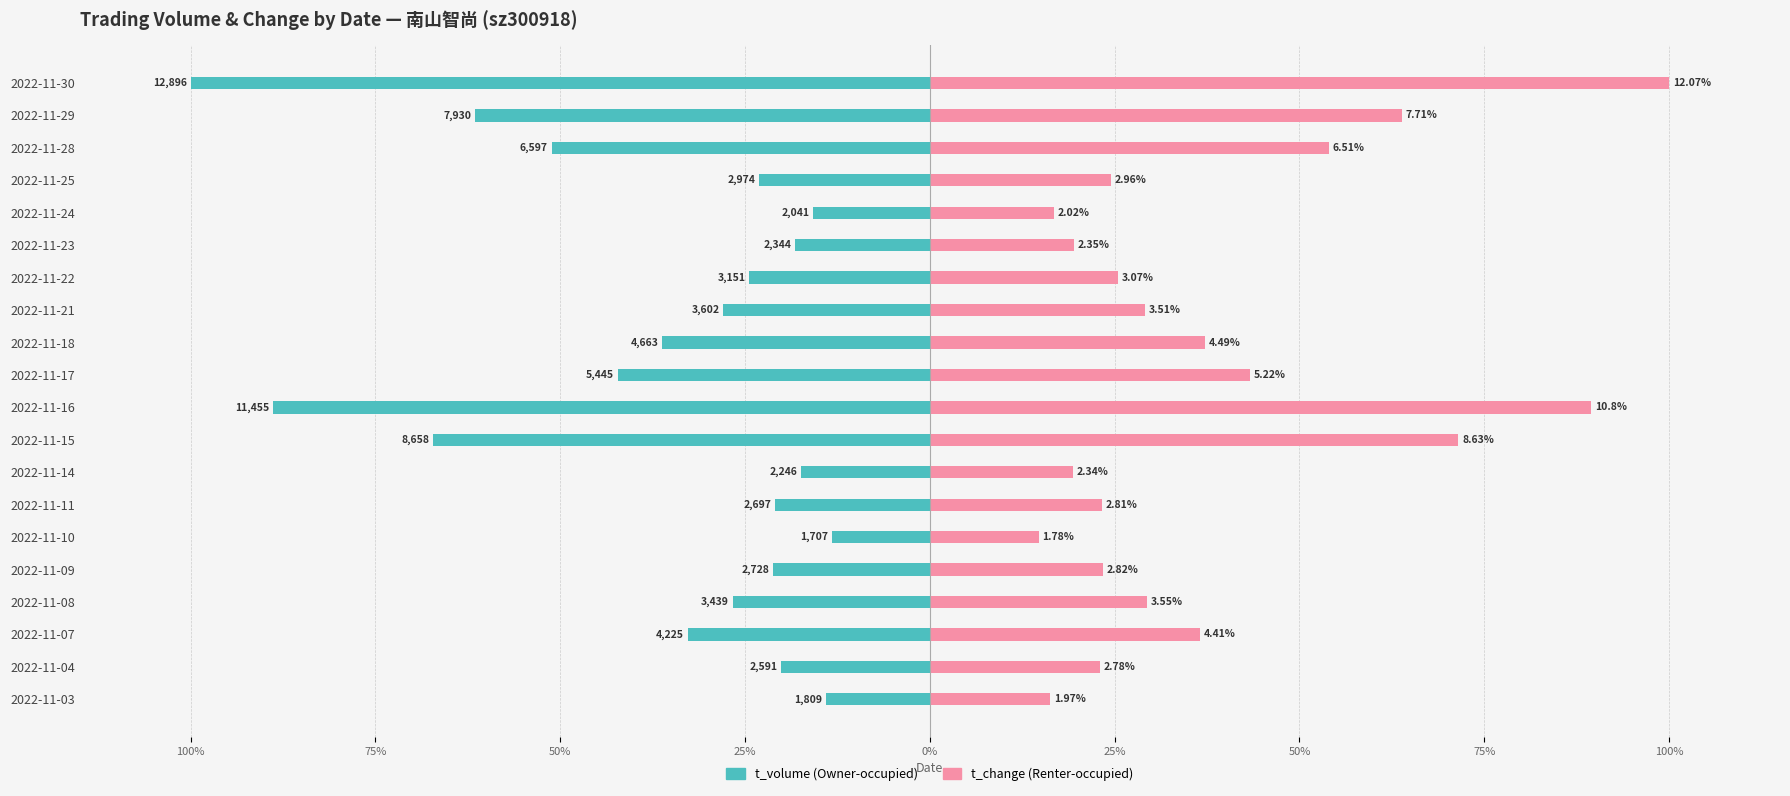

How many data points in t_volume are above -24?

9